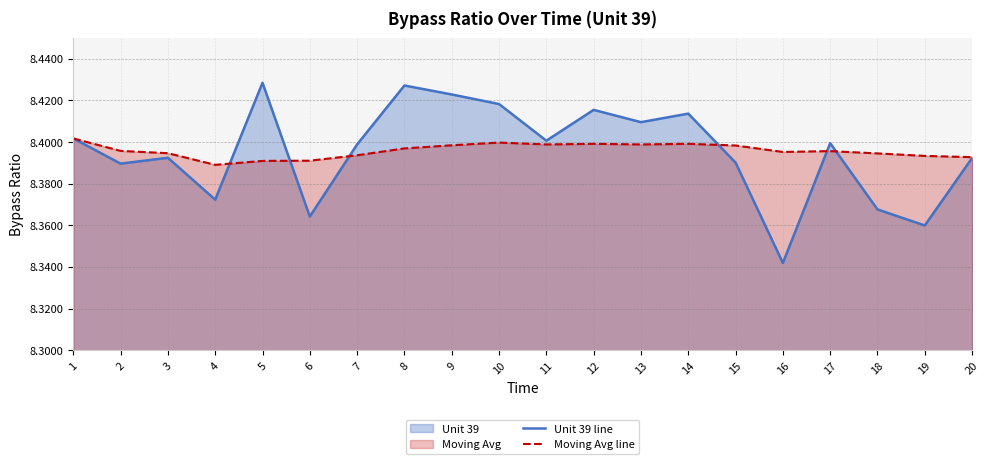

Between 18 and 2, which is larger?

2